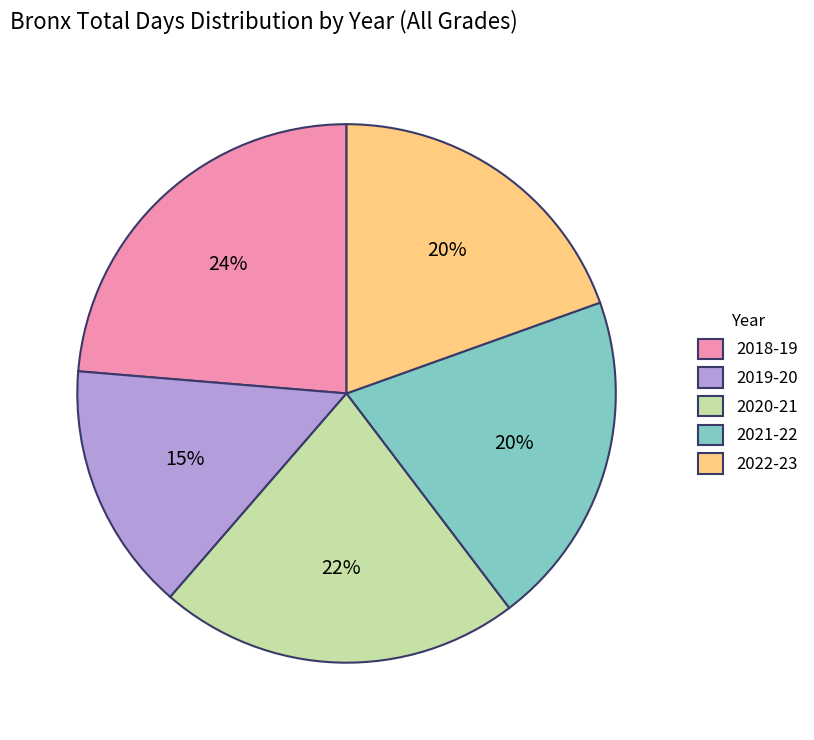

Approximately how many times larger is the value at 2018-19 compared to 2021-22?

1.2